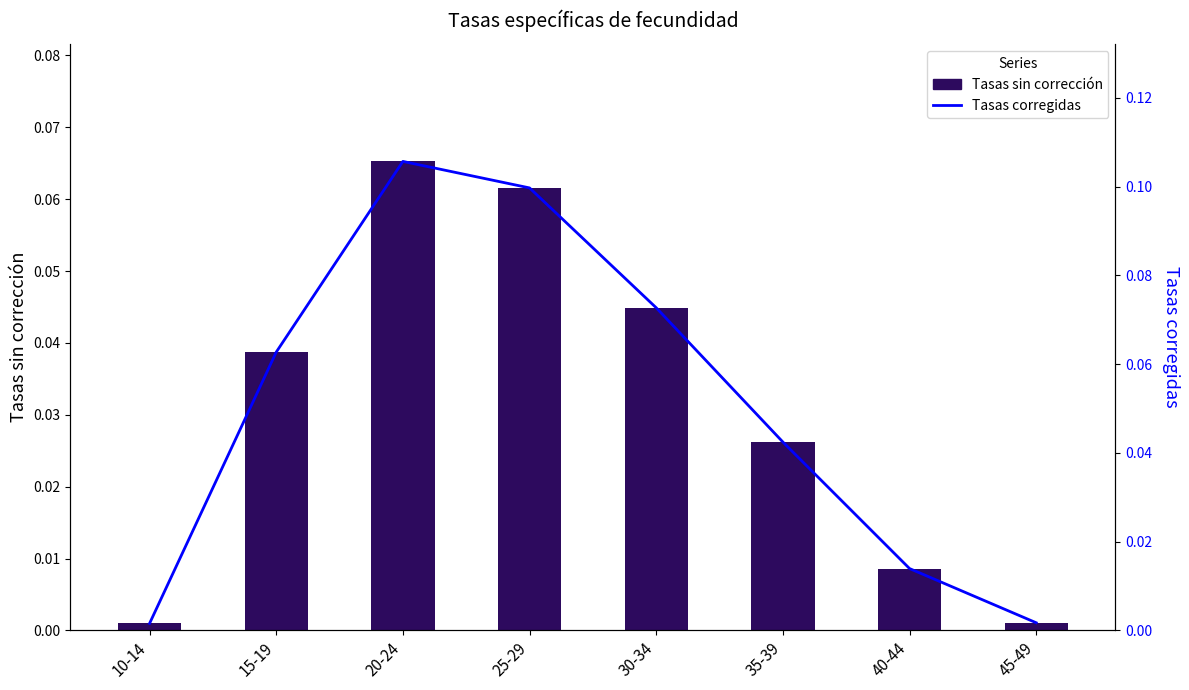

What is the total value across all series at 35-39?

0.1